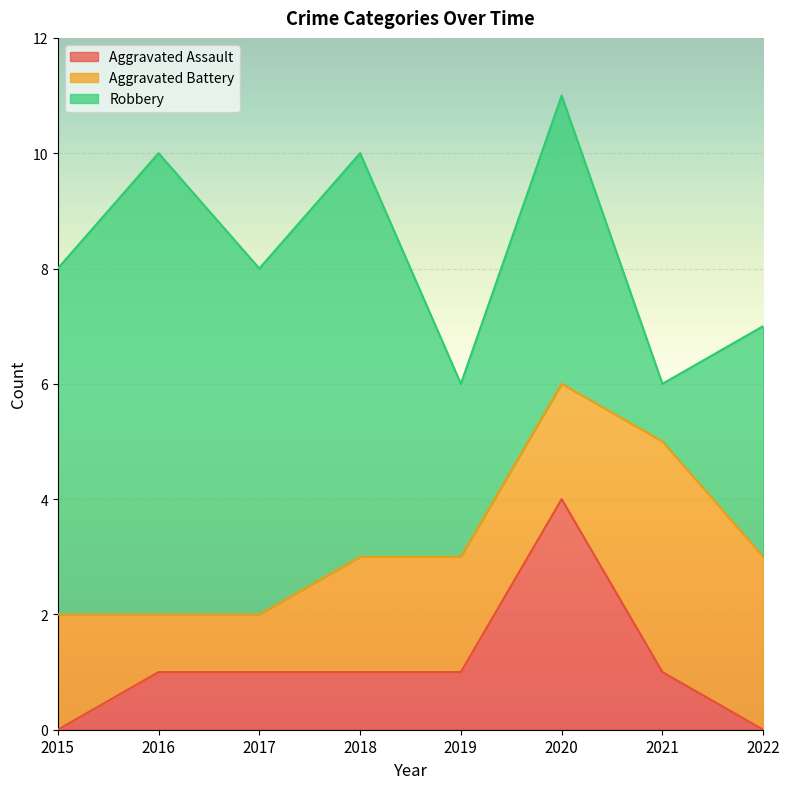

Which category has the highest value in the Aggravated Battery series?

2021